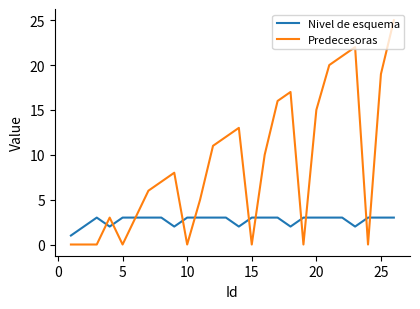

True or false: Nivel de esquema and Predecesoras intersect in this chart.

True